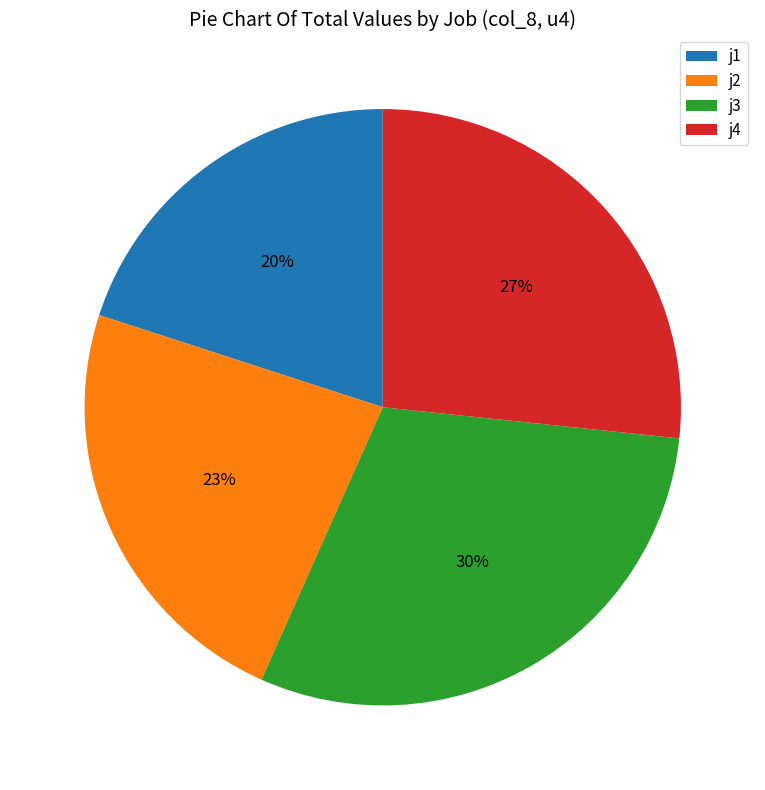

To the nearest percent, what is the combined percentage of j1 and j4?

47%